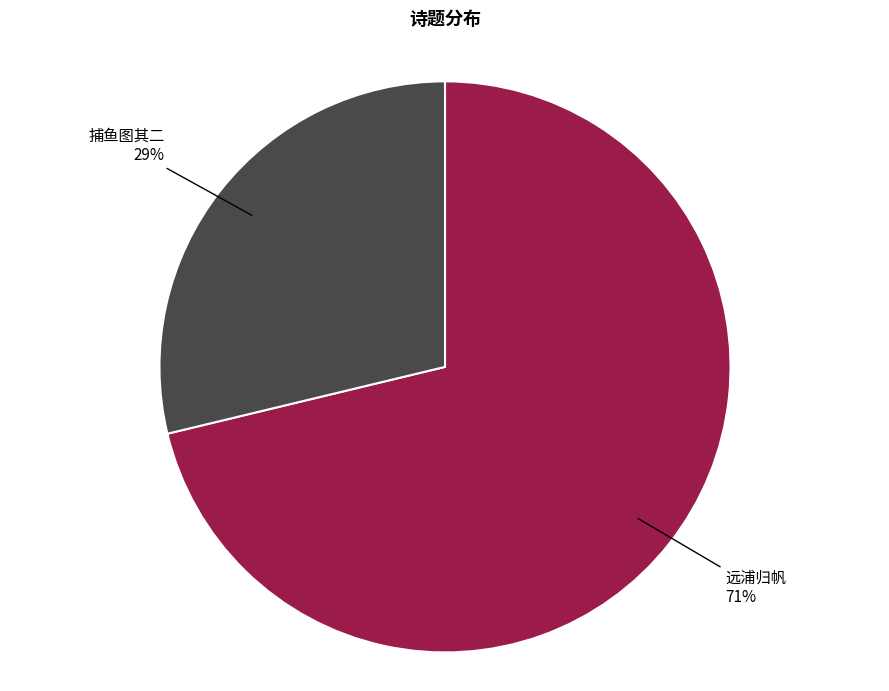

Is there any slice that represents more than half of the pie?

Yes